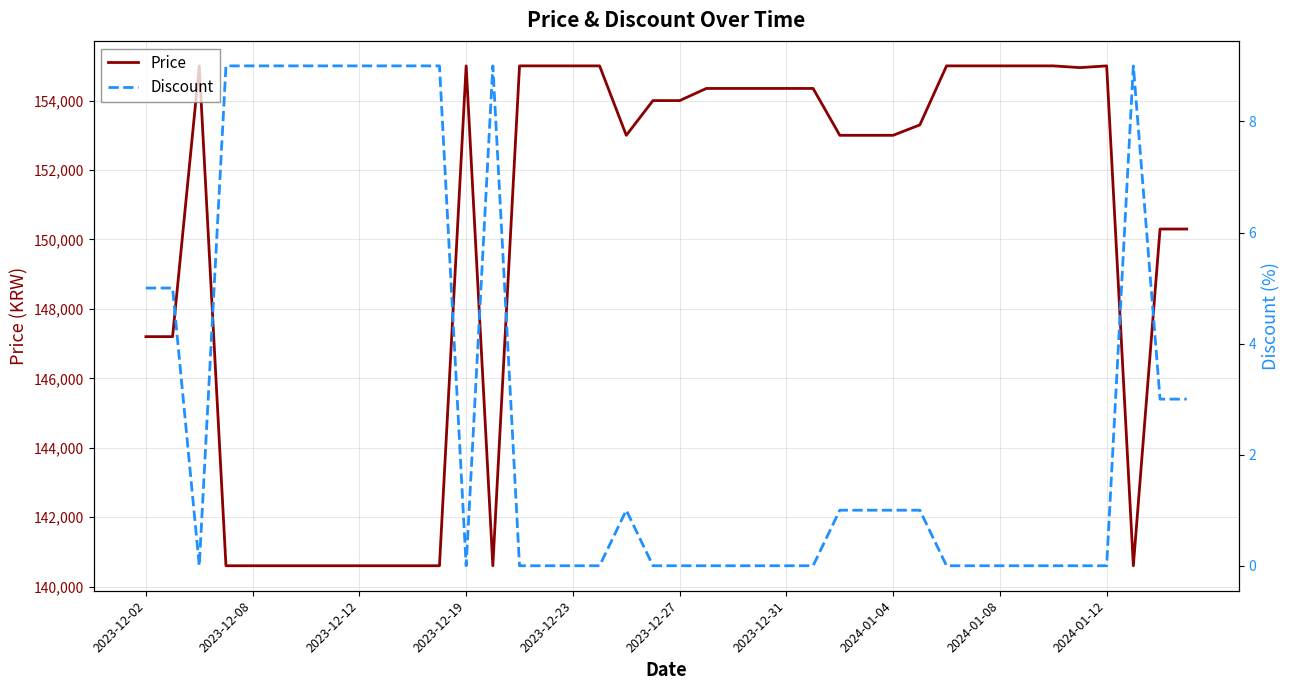

What is the difference between the maximum and second lowest values in the Price series?

14400